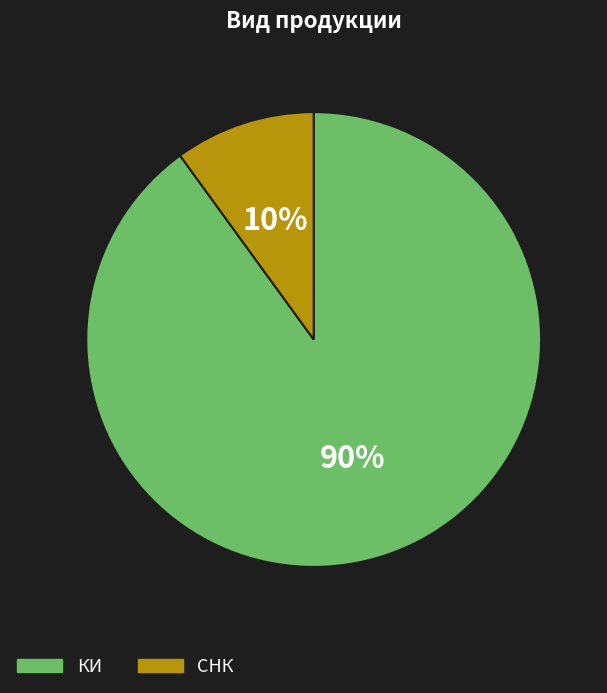

The СНК slice represents 10% of the pie. True or false?

True